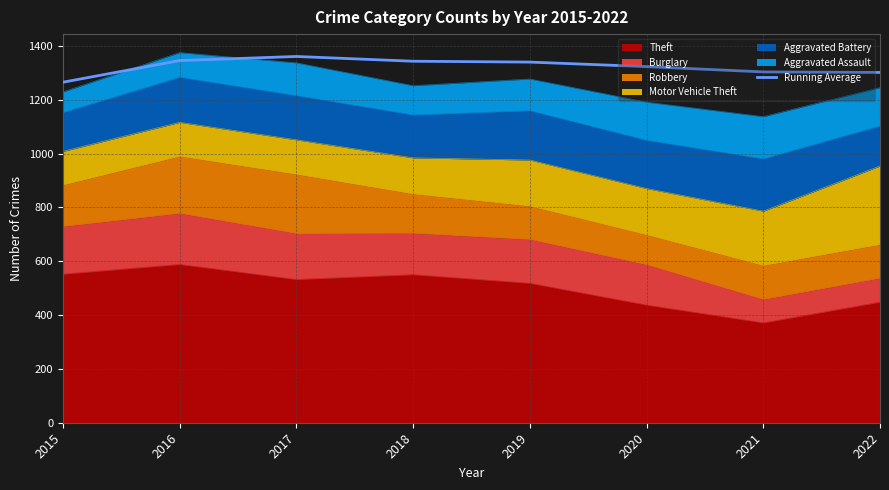

How many values are below 1339?

4